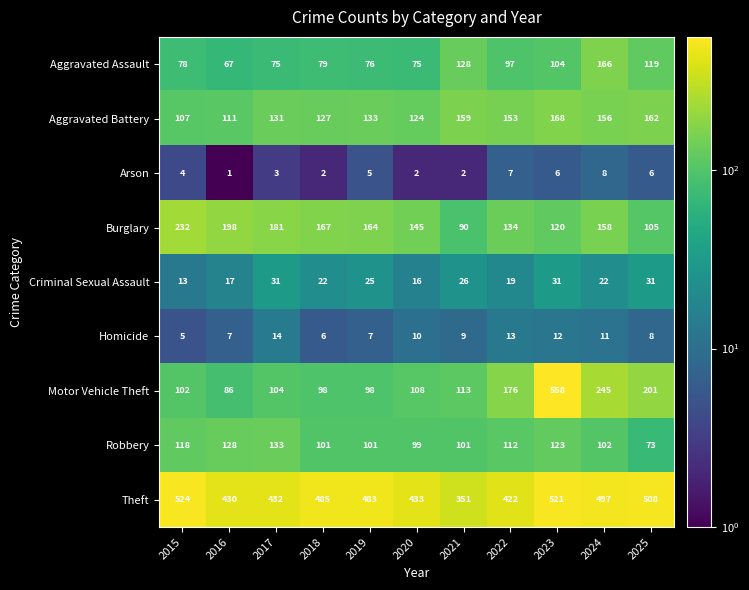

Which category has the lowest value in the Aggravated Assault series?

2016